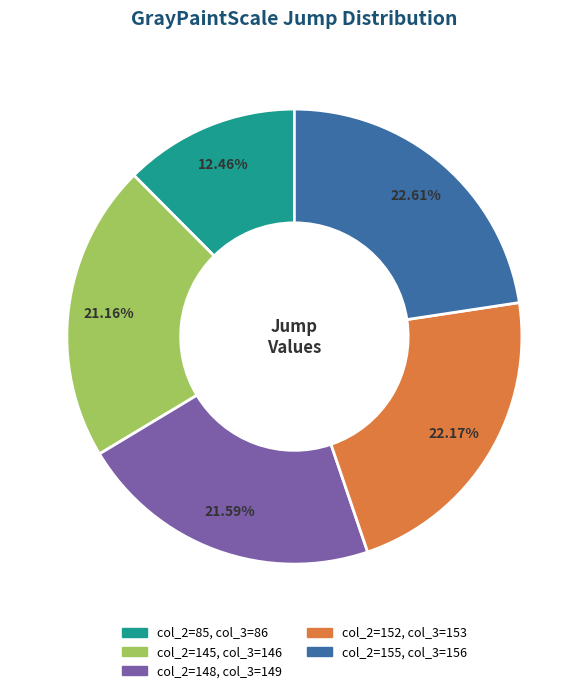

Does any single category account for the majority?

No